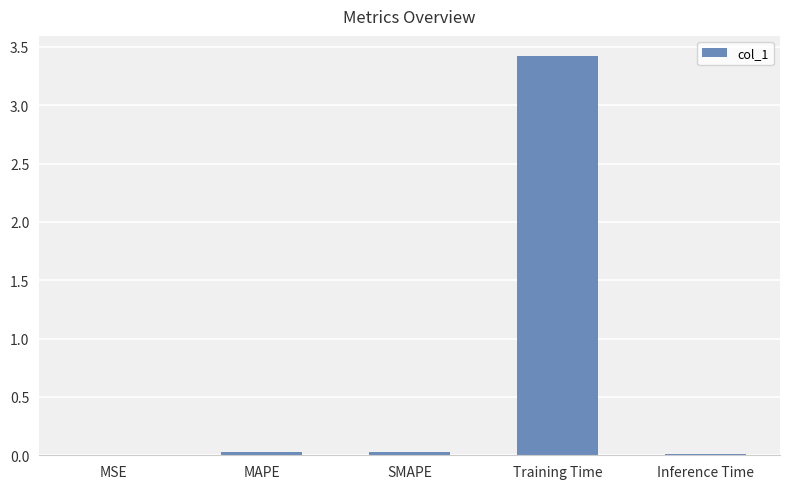

Are the bars grouped side by side (vs. stacked)?

No